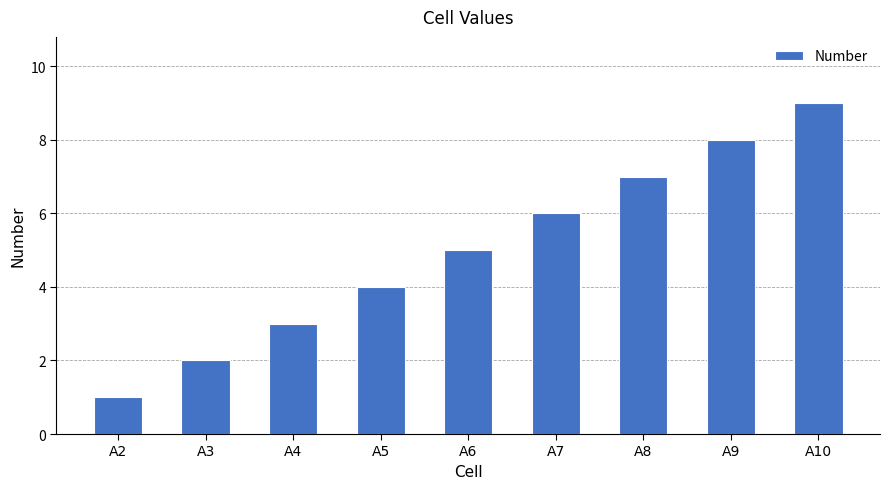

Which label corresponds to the largest value in the chart?

A10